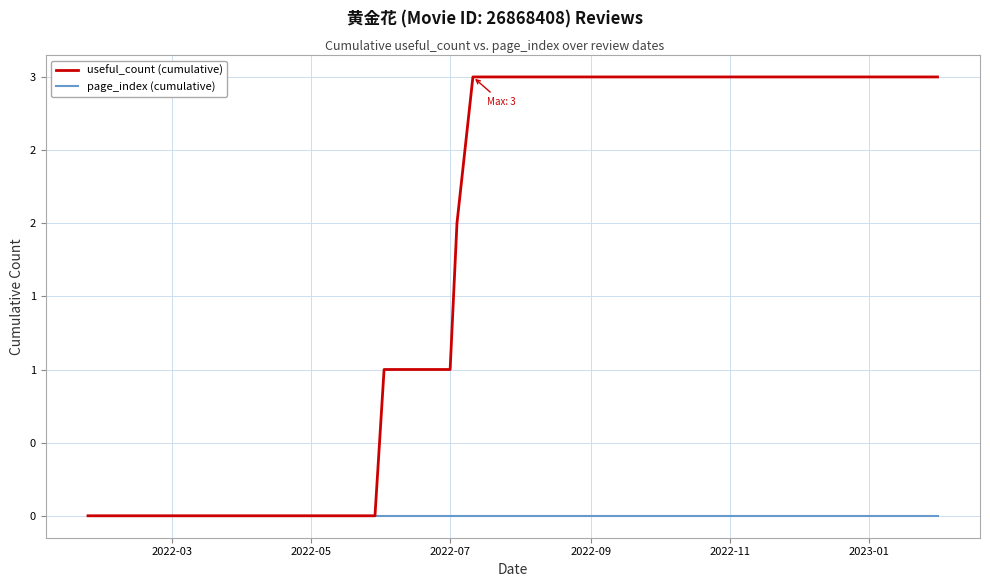

True or false: useful_count (cumulative) has more than 0 interior local peaks.

False